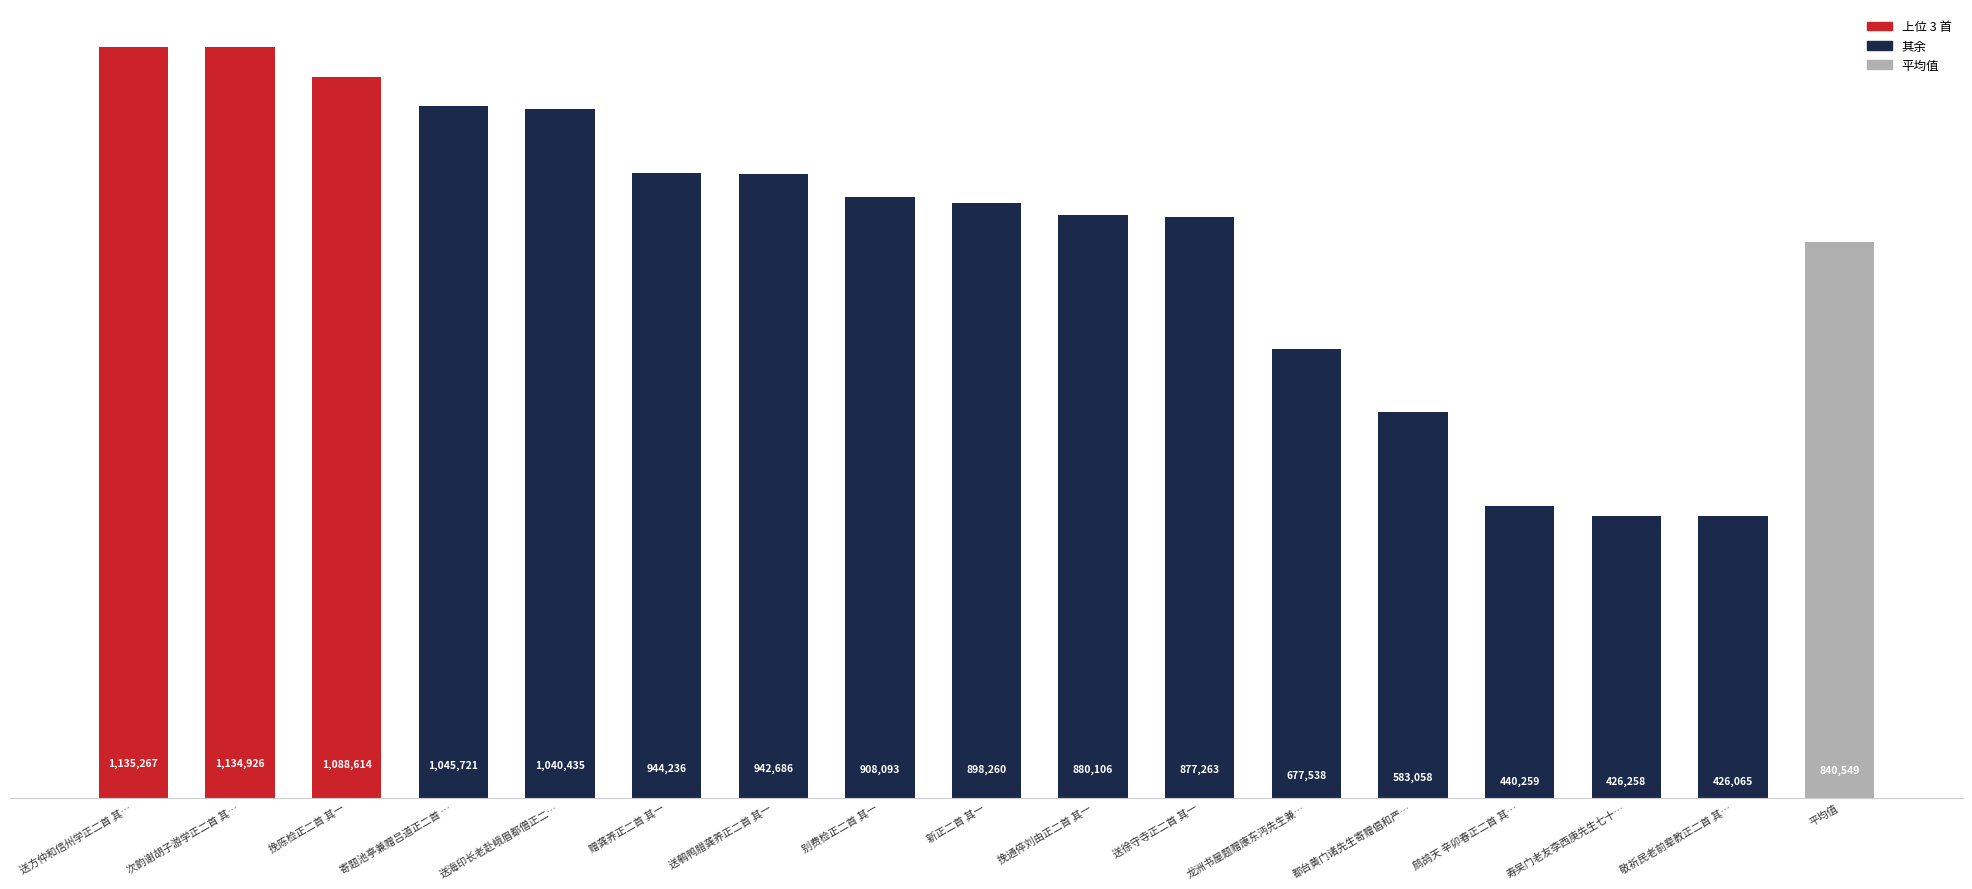

What is the maximum value shown in the chart?

1135267